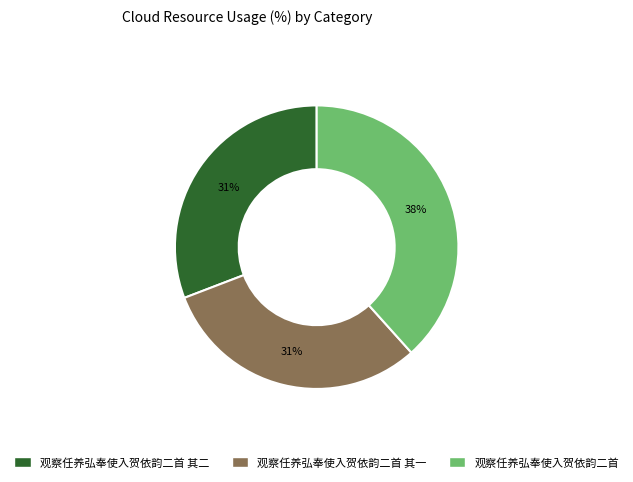

Is there a majority slice in this chart?

No